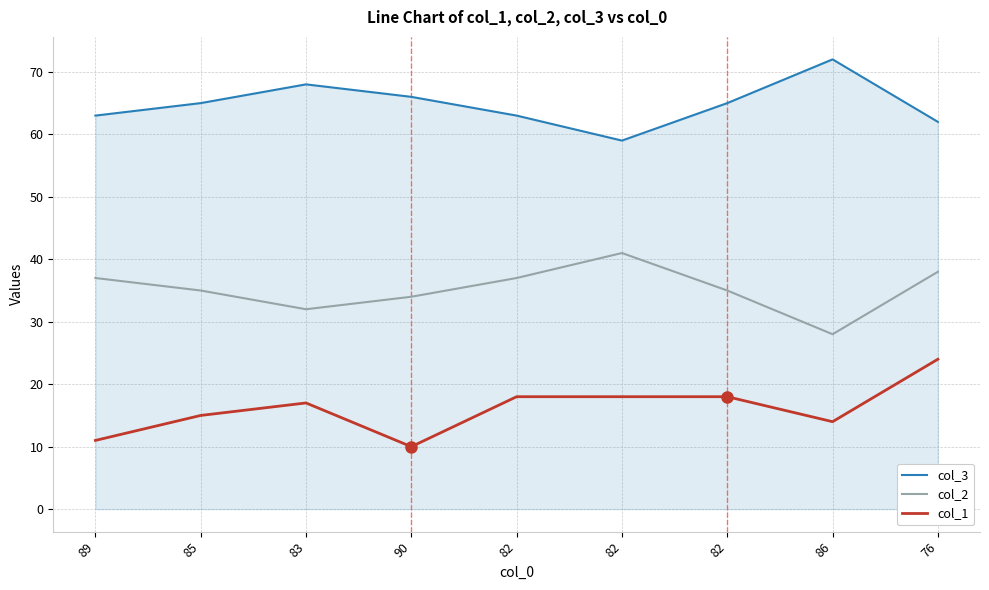

Between 82 and 76, which series saw the biggest shift?

col_1